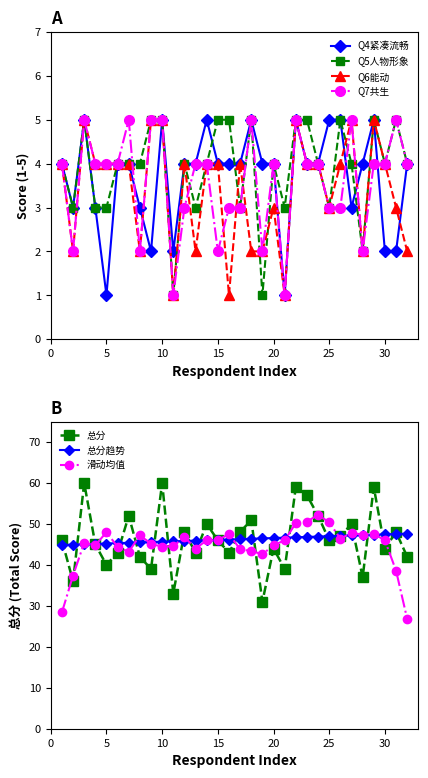

True or false: Q5人物形象 has more than 2 points higher than both neighbors.

True